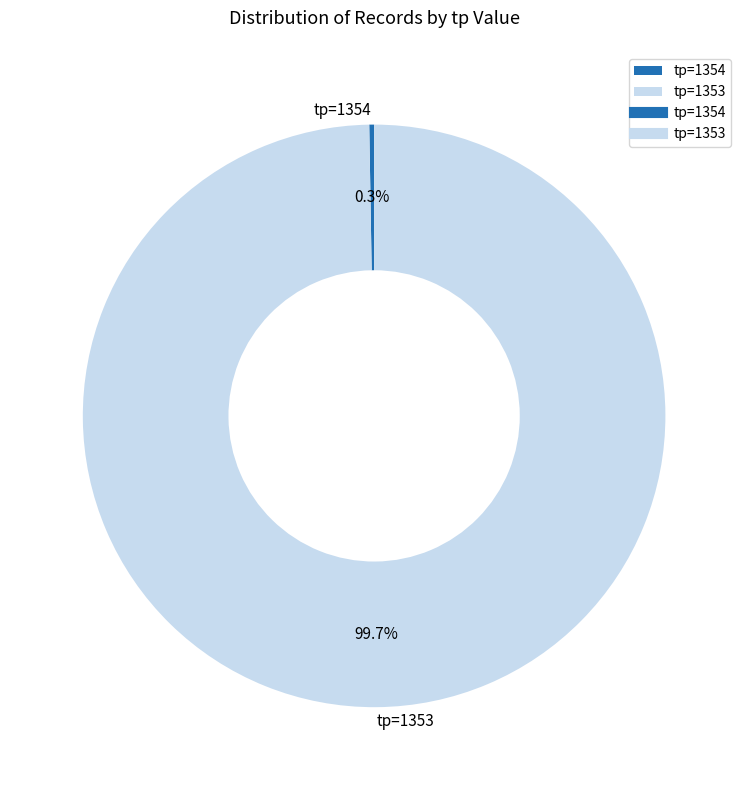

What percentage is NOT represented by tp=1353?

0.3%